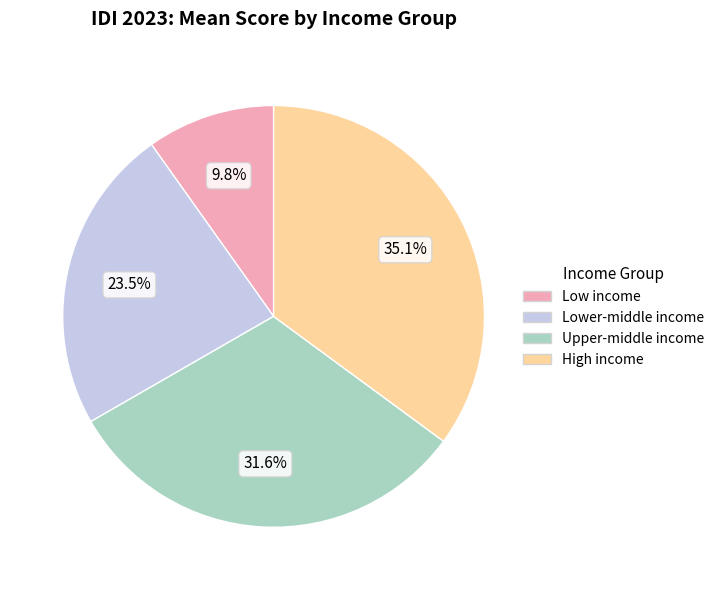

Is there a majority slice in this chart?

No